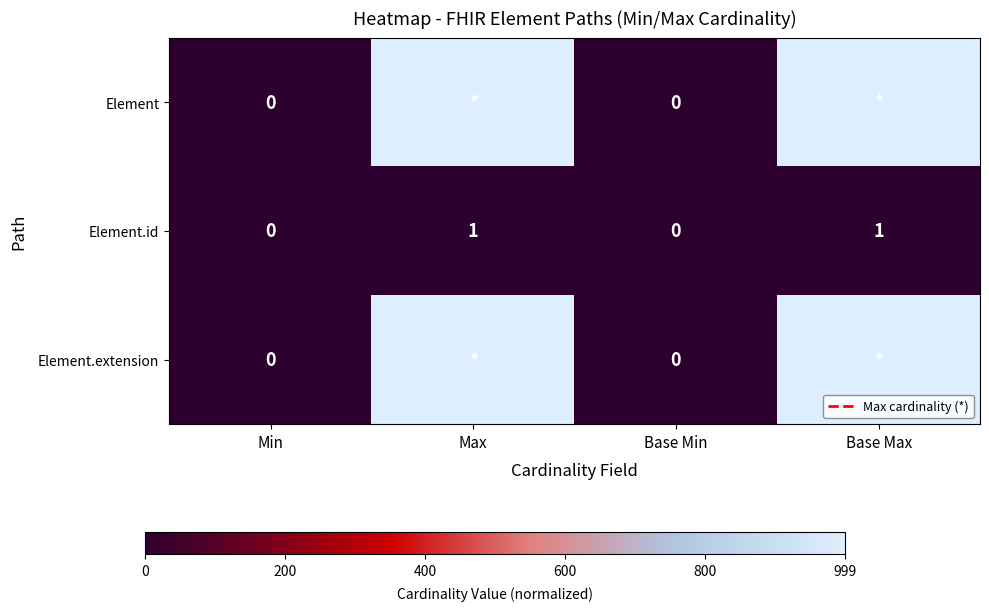

The Element.id series shows 1 at Max. True or false?

True